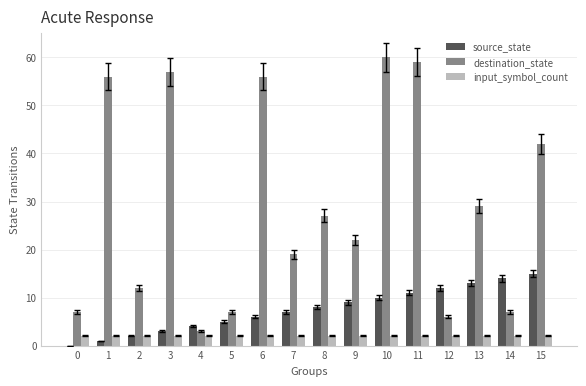

What is the sum of all source_state values?

120